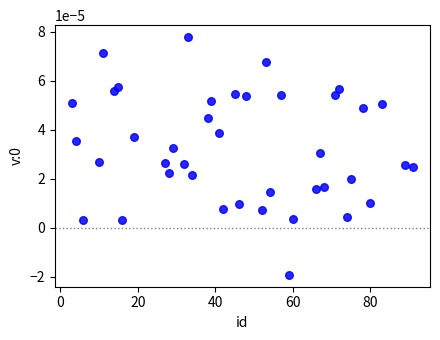

What is the range of X values (max minus min)?

88.0